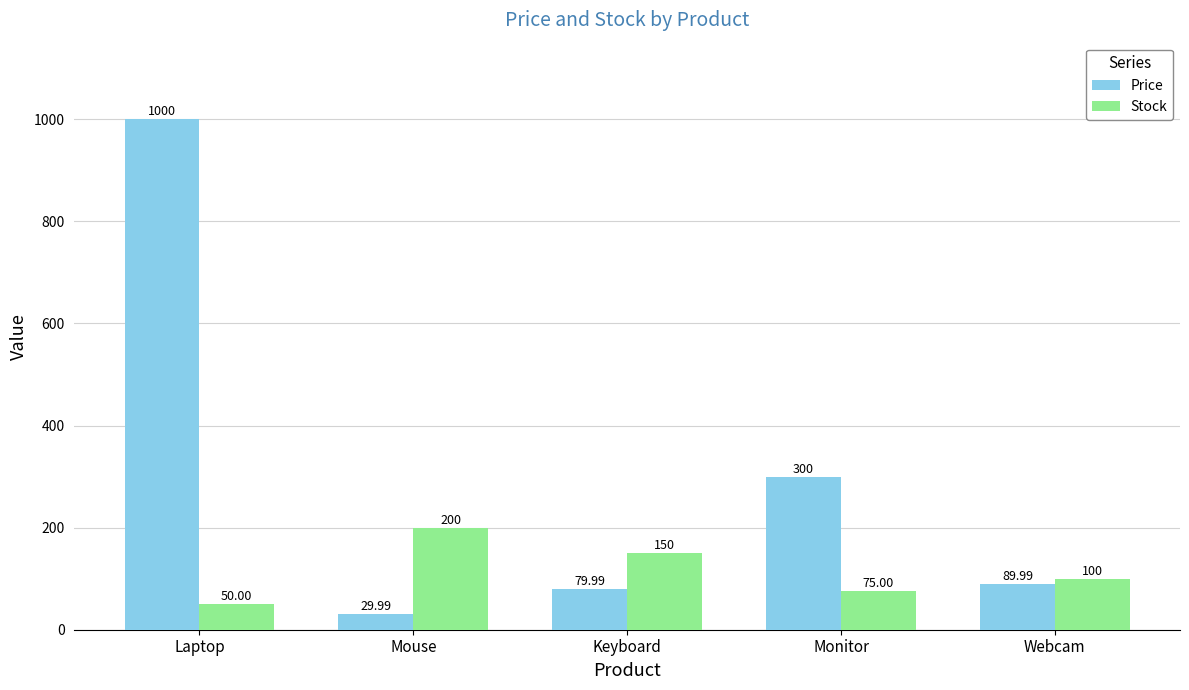

What is the difference between the Price values at Mouse and Webcam?

60.0